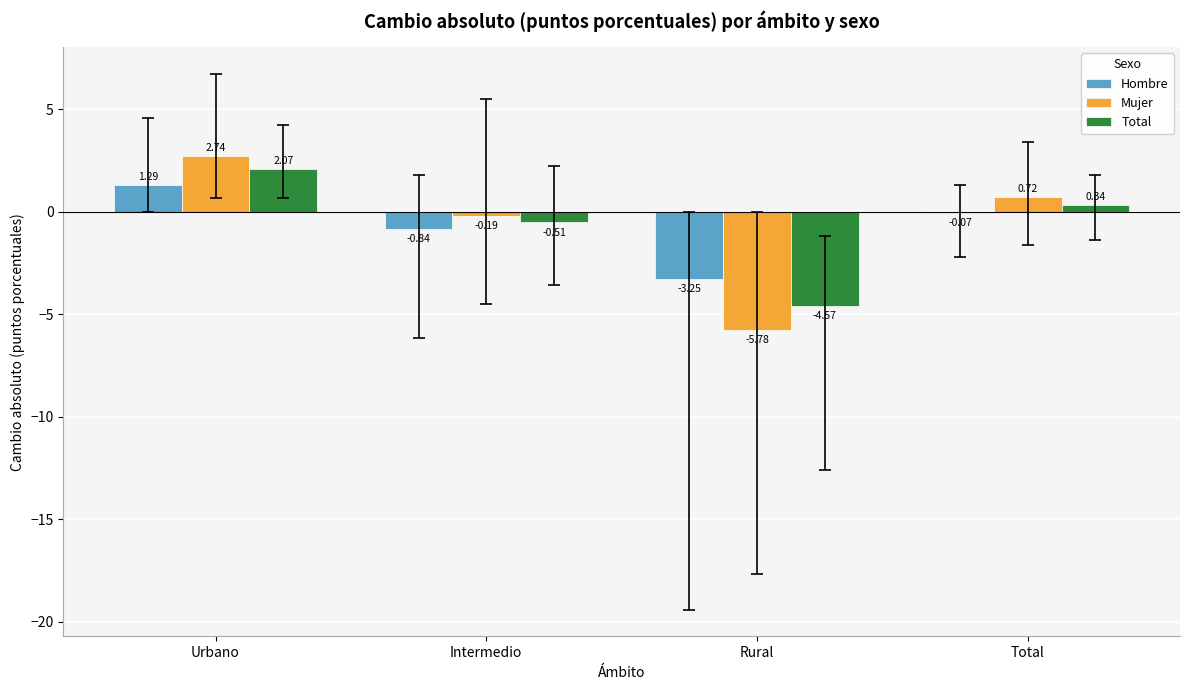

What are all the series names shown in the legend?

Hombre, Mujer, Total